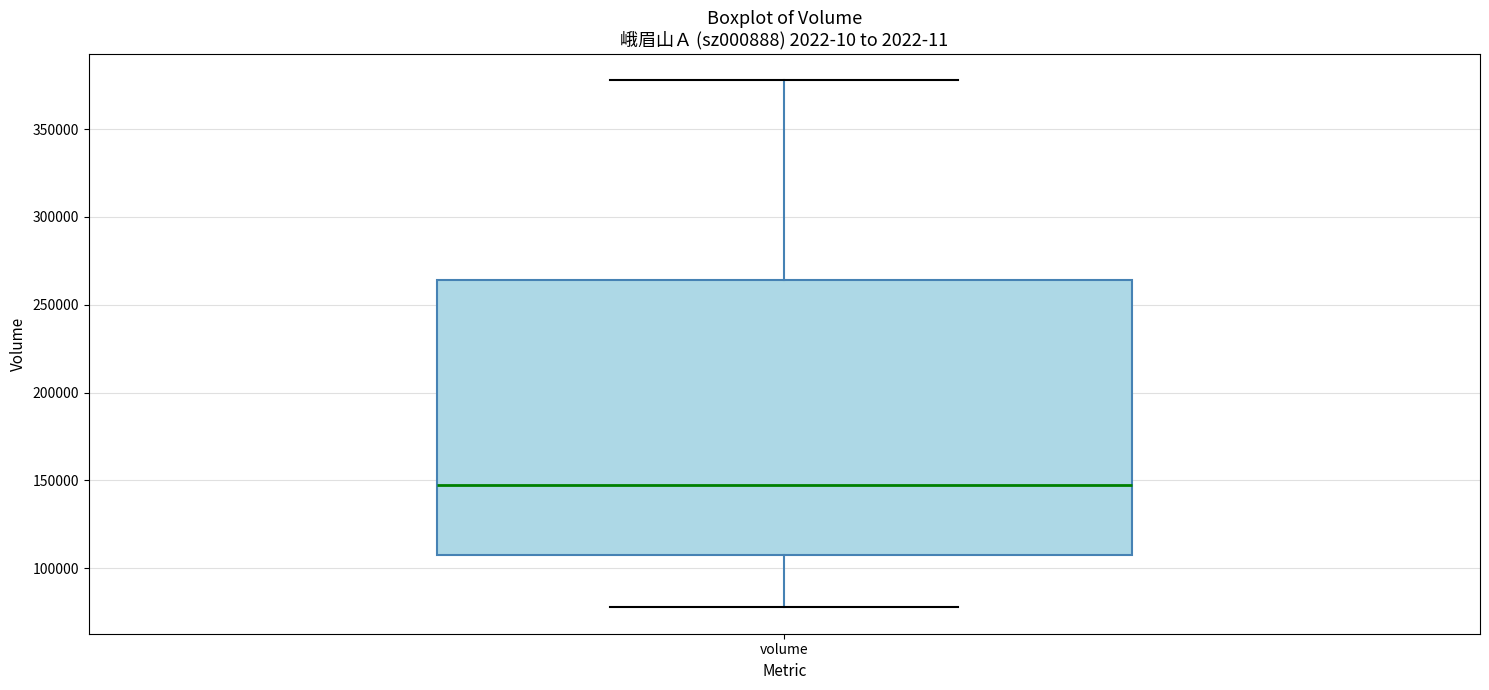

Where is the lower edge of the box for volume on the y-axis? The values are not printed on the chart, so give them approximately, as read against the axis.

110000